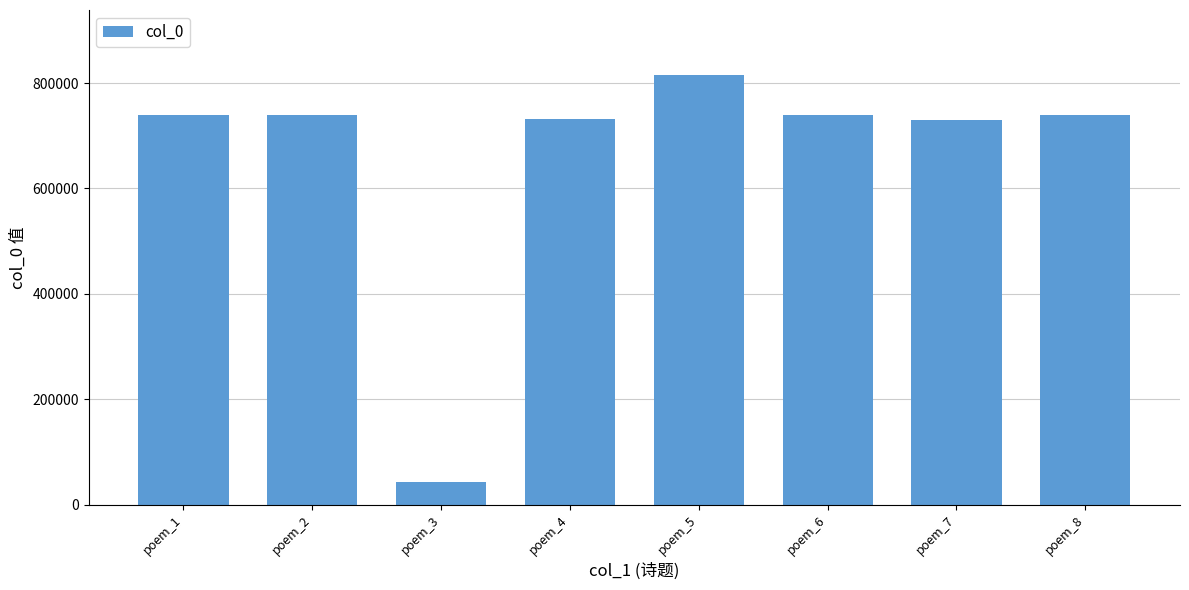

Which category has the lowest value across all series?

poem_3